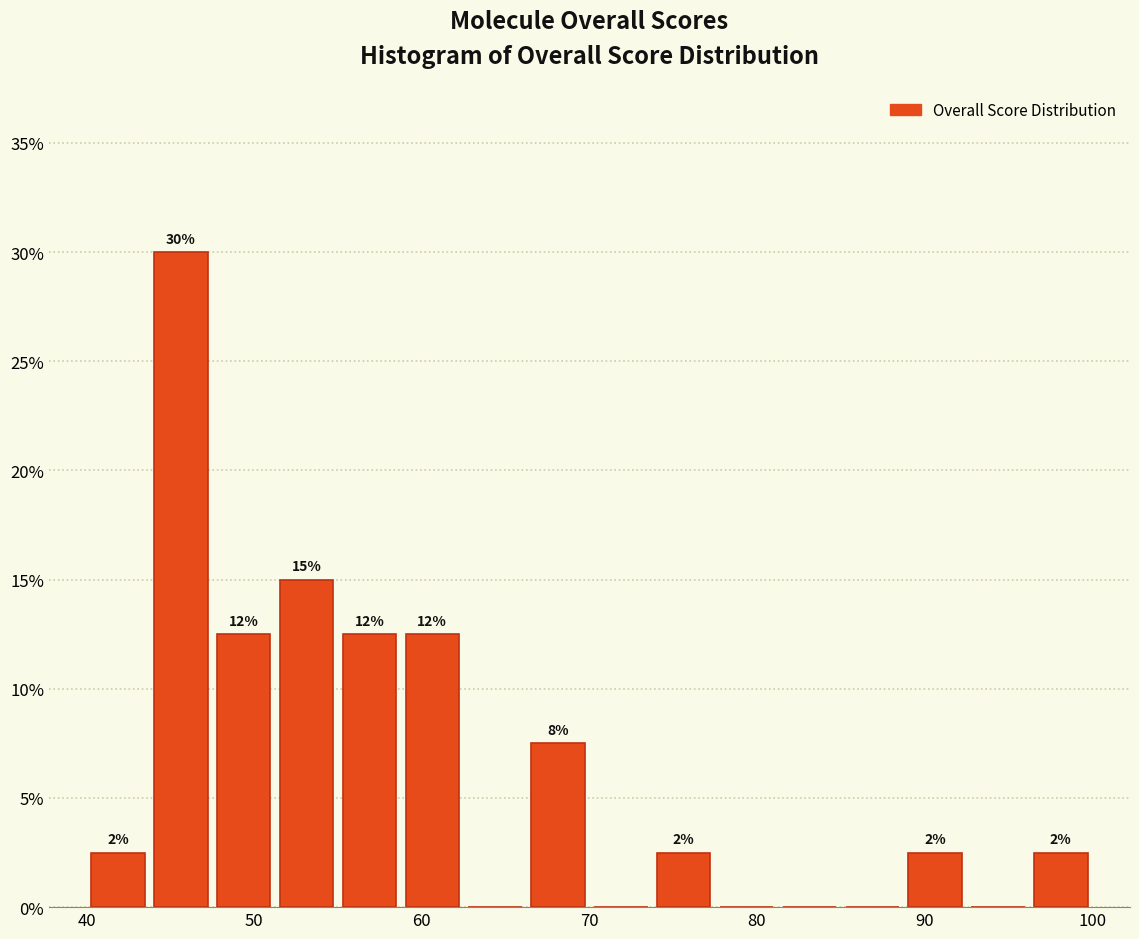

Read against the x-axis, roughly where is the centre of the tallest bar?

46